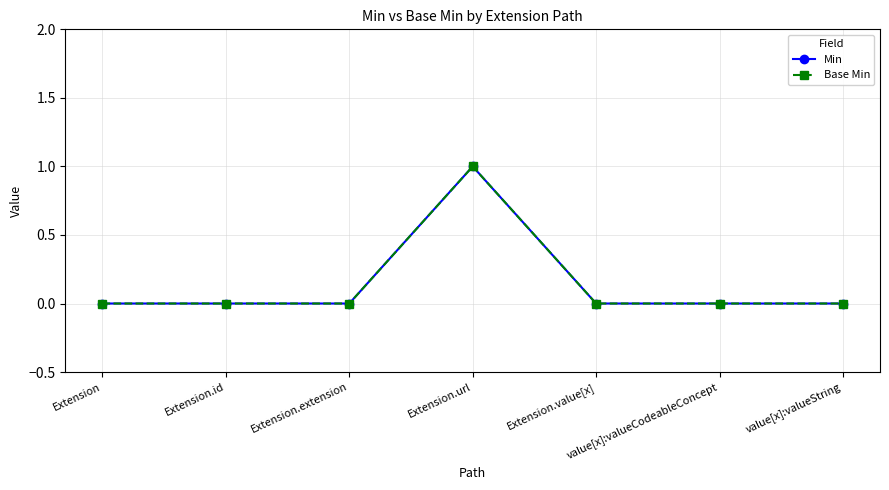

Does the chart have visible grid lines?

Yes